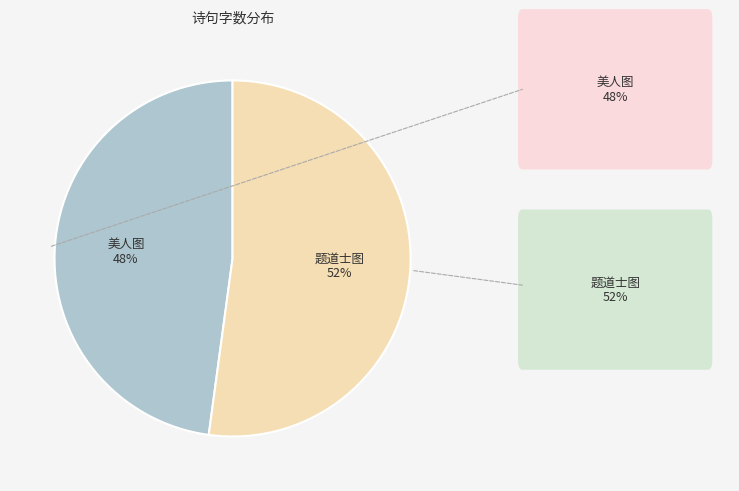

Is there any slice that represents more than half of the pie?

Yes